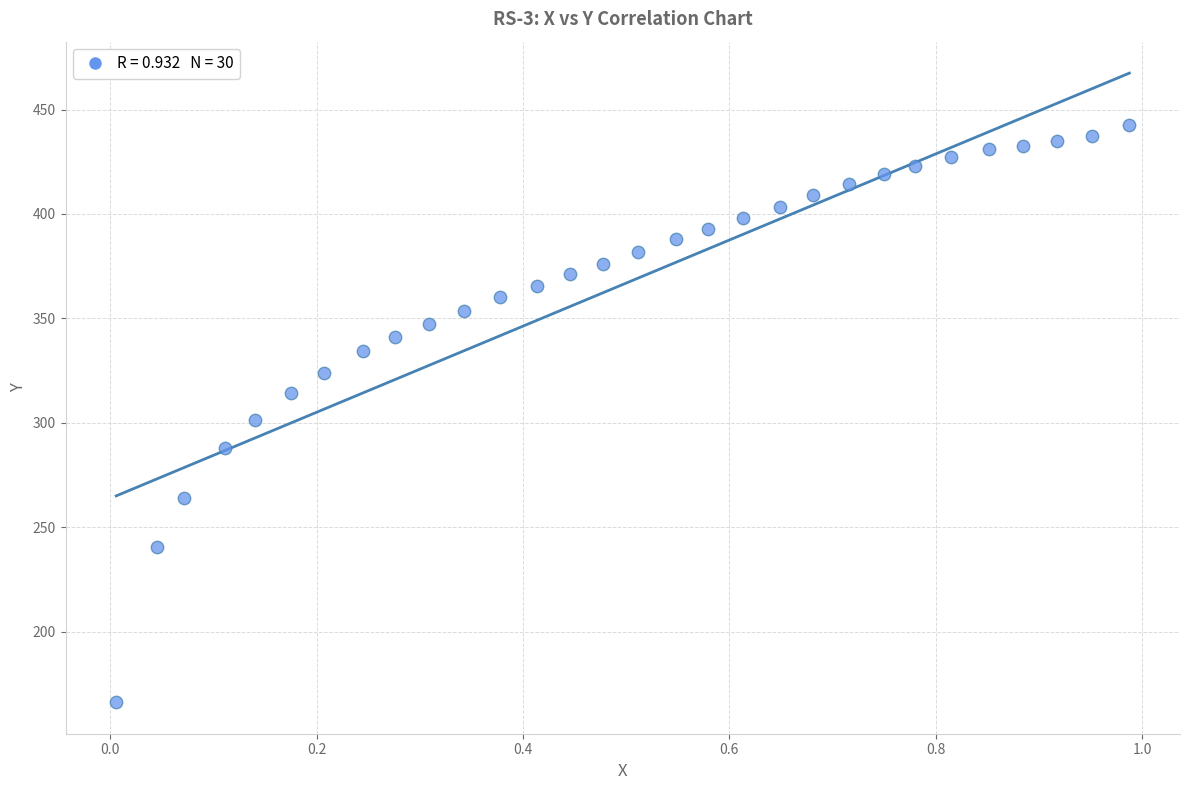

What is the range of Y values (max minus min)?

276.5